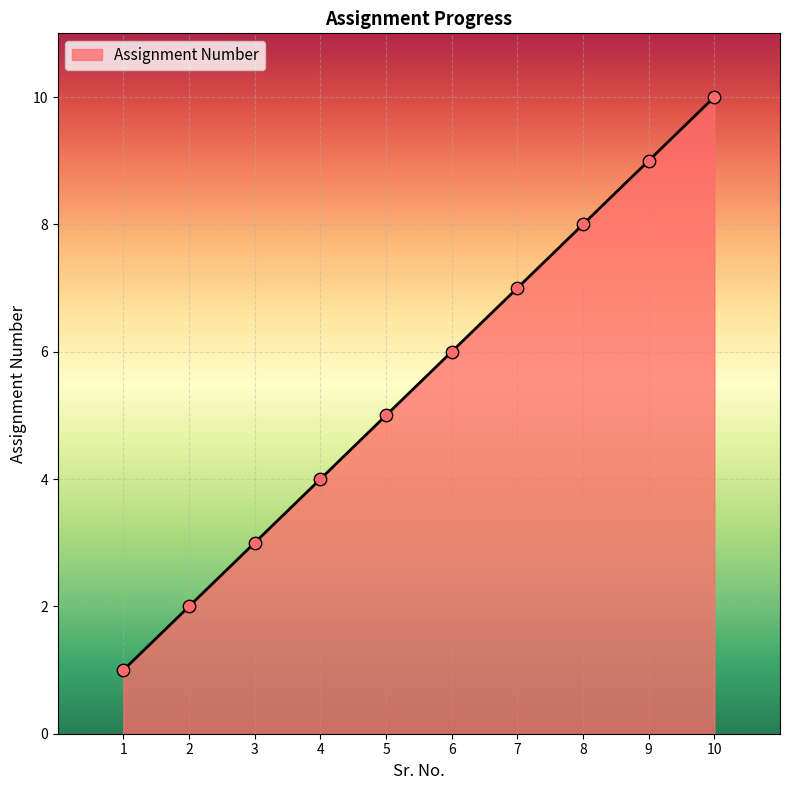

Between 2 and 7, which is larger?

7